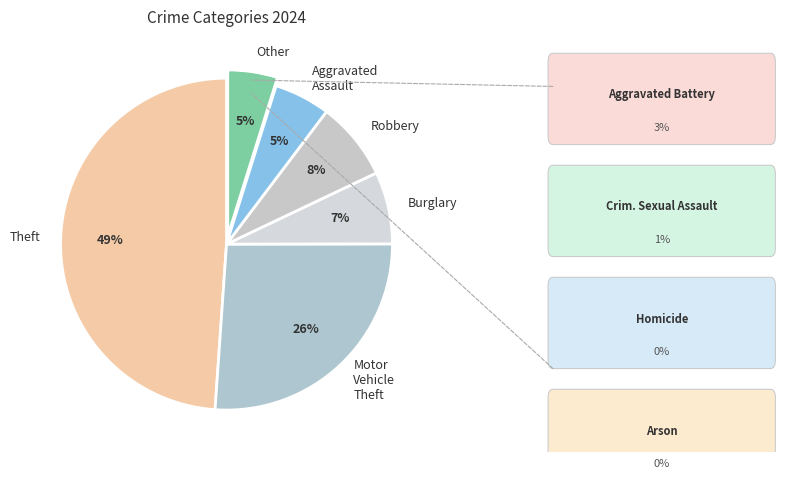

Combined, do Motor Vehicle Theft and Aggravated Assault account for over 50%?

No